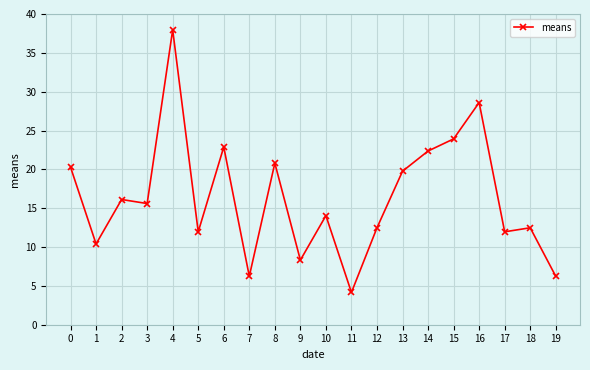

What is the difference between the maximum and second lowest values?

31.7